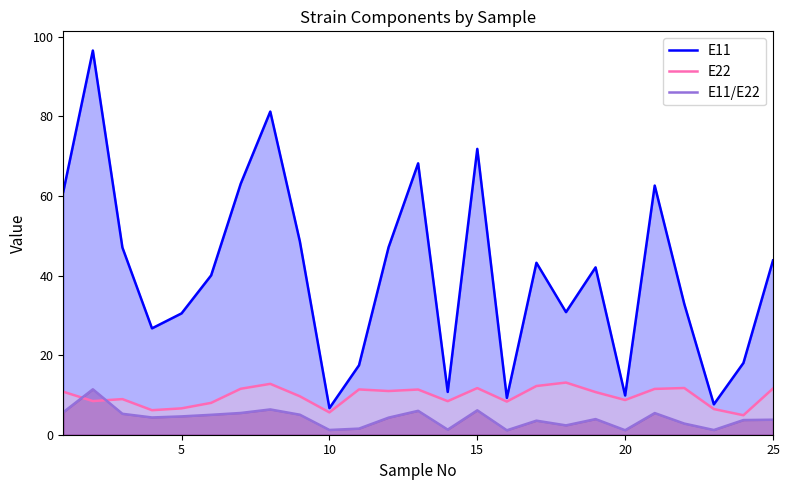

Which series has the widest spread of values?

E11